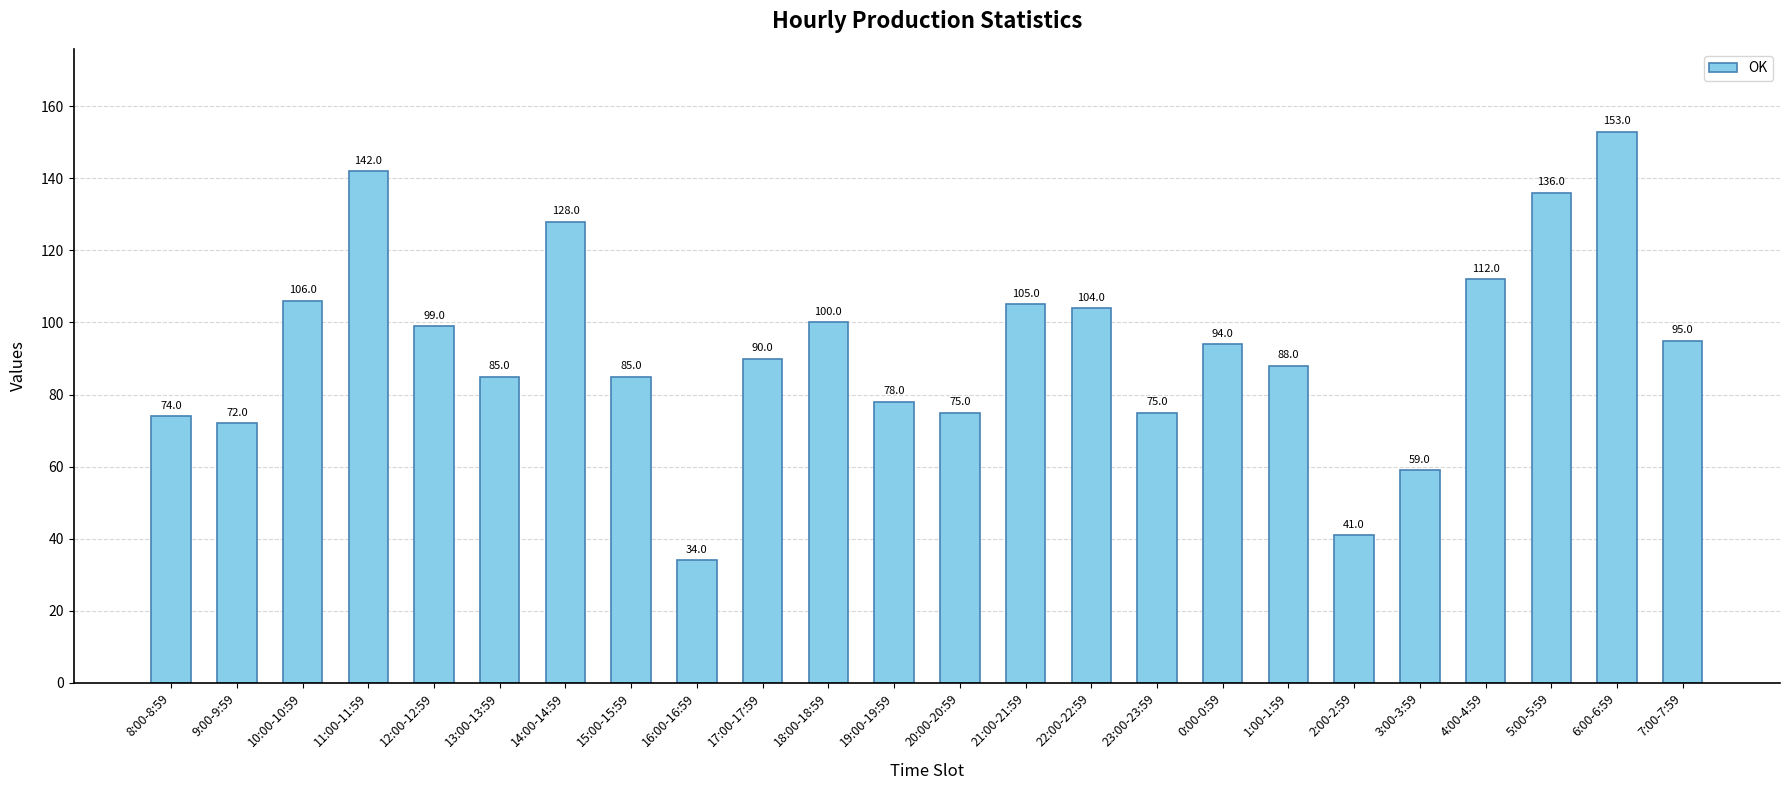

What is the label of the 5th bar from the right?

3:00-3:59